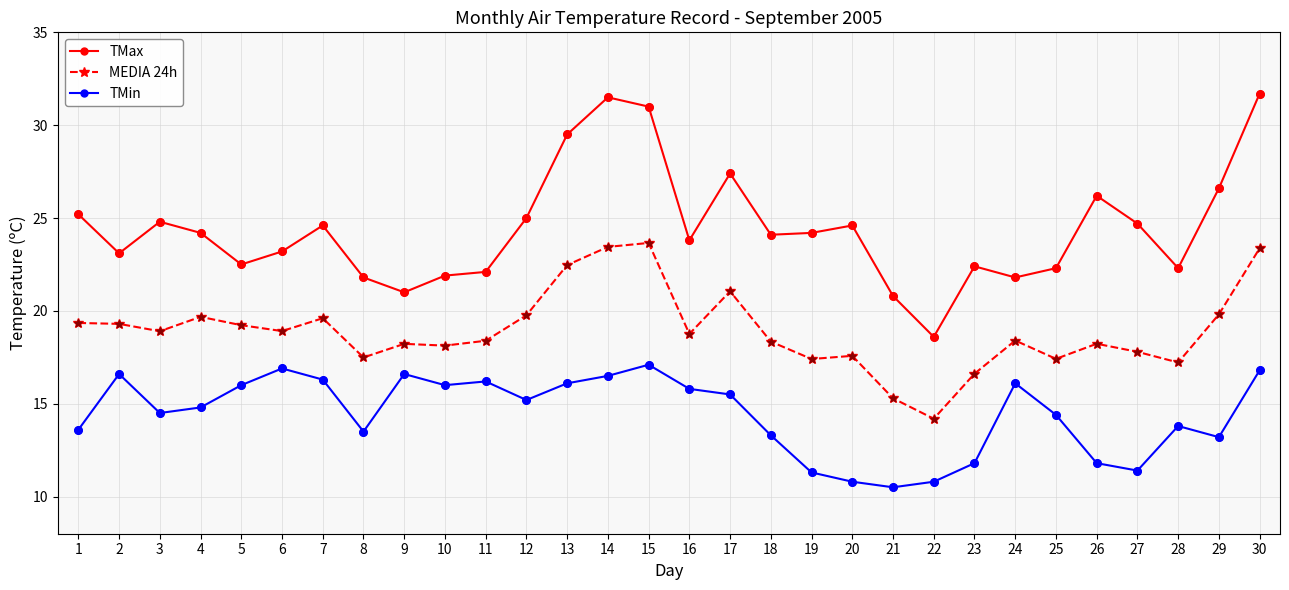

What is the difference between the highest and lowest values at 26?

14.4